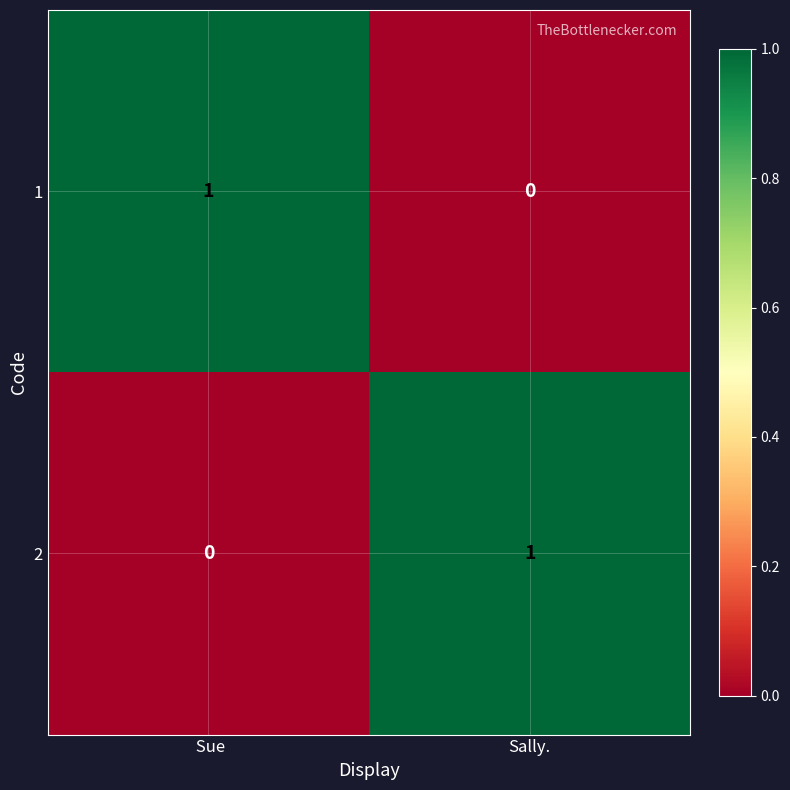

Rank the categories by 1 value from lowest to highest.

Sally.,  Sue